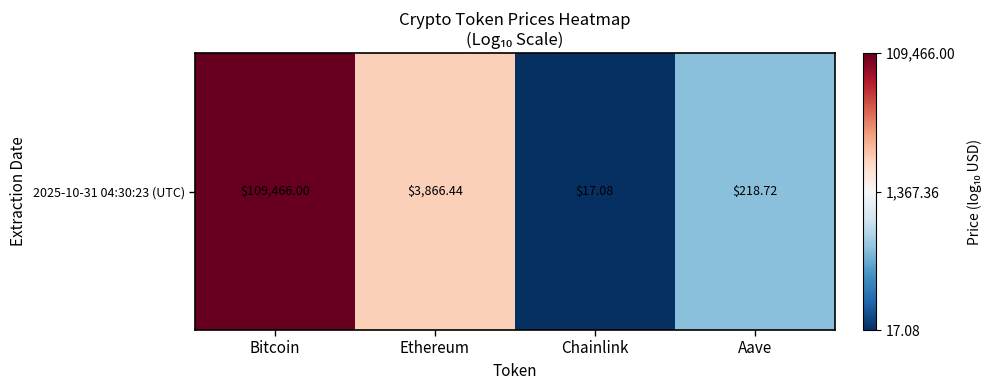

What is the maximum value shown in the chart?

5.0